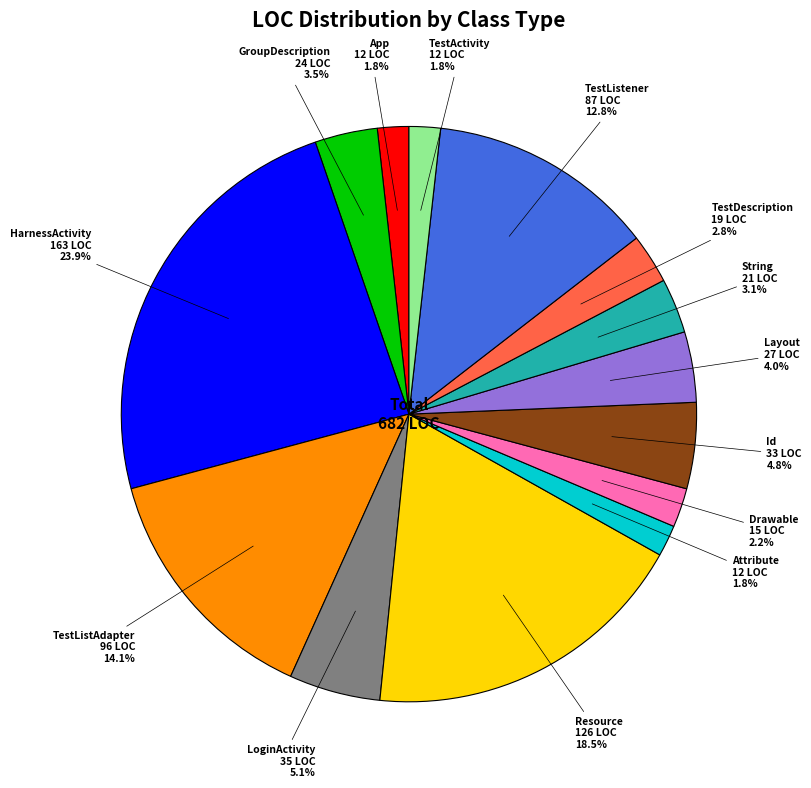

How many slices are in this pie chart?

14